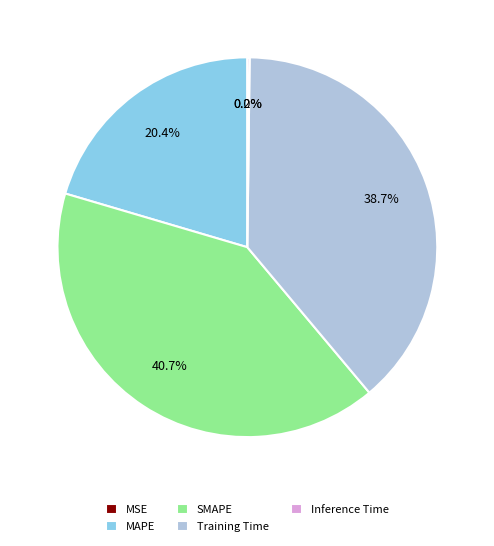

To the nearest percent, what is the average slice percentage?

20%